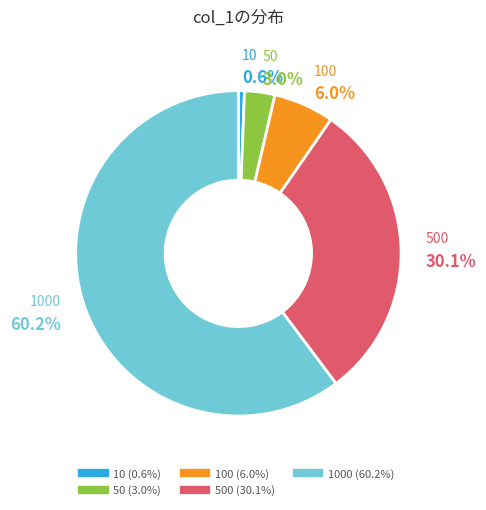

Does any single category account for the majority?

Yes